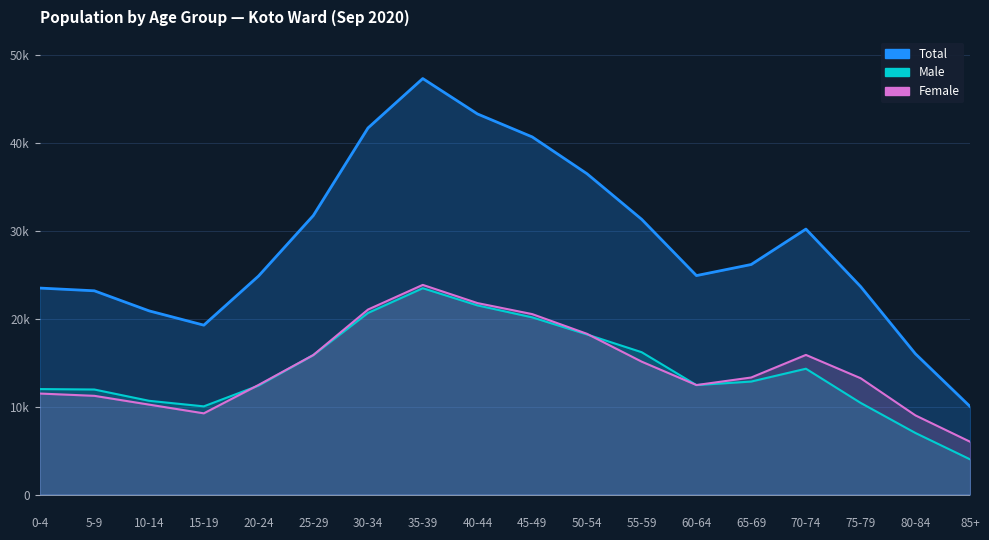

How many data points does each series have?

18